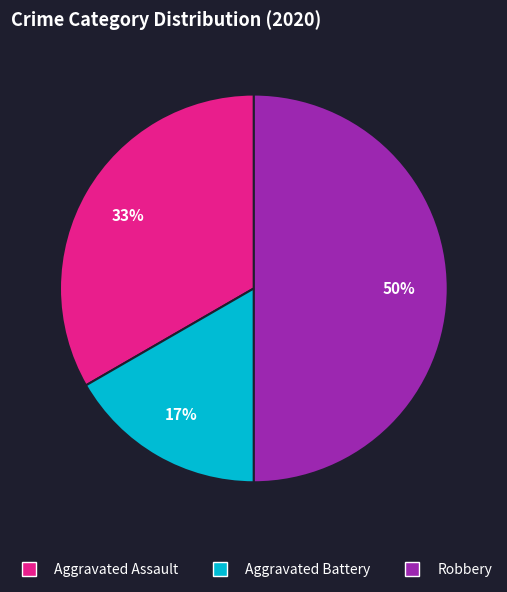

Is Aggravated Assault the majority of the pie?

No